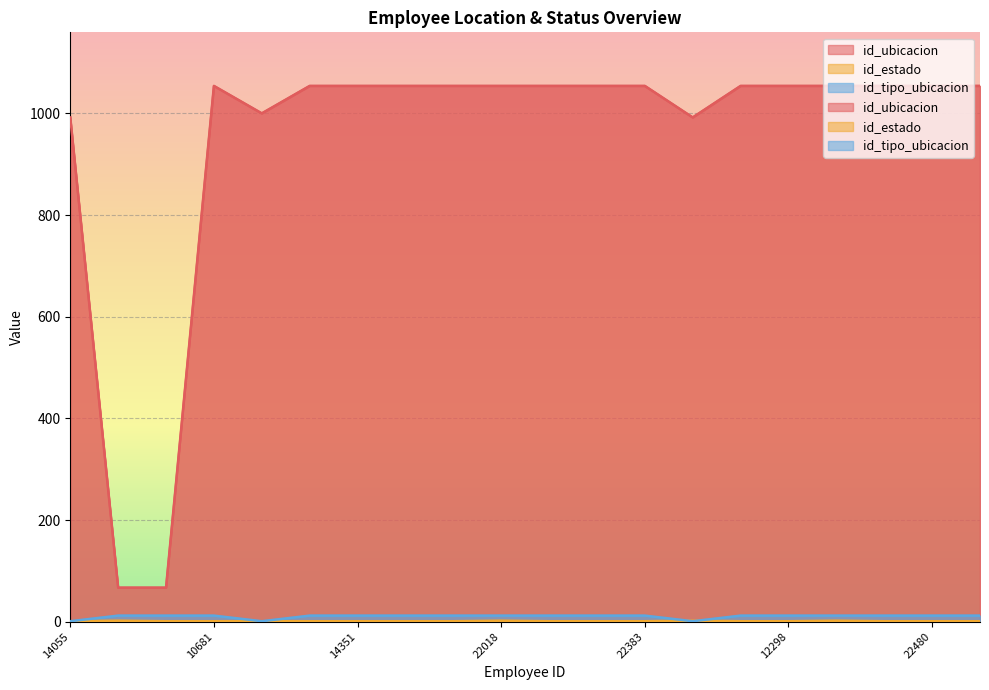

What is the maximum value for id_estado?

2